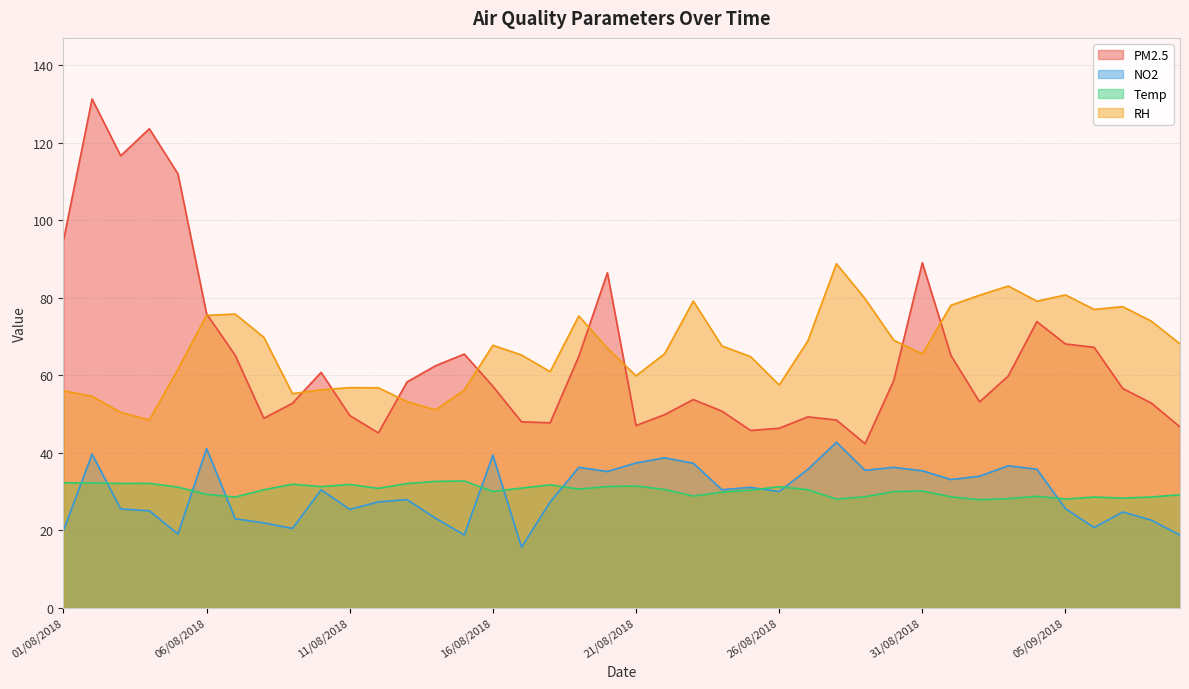

What is the difference between the highest and lowest values at 15/08/2018?

46.7